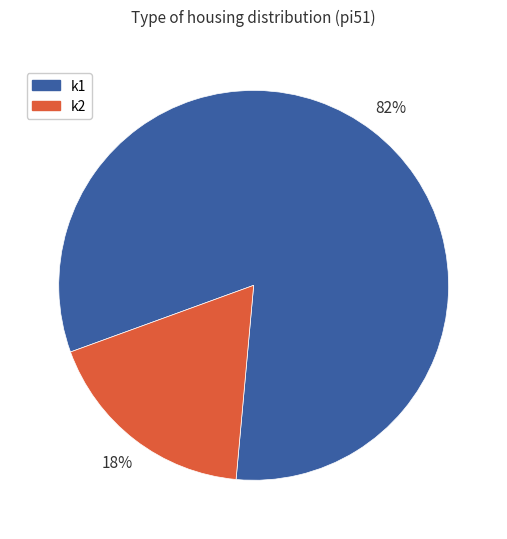

To the nearest percent, what portion does k2 represent?

18%